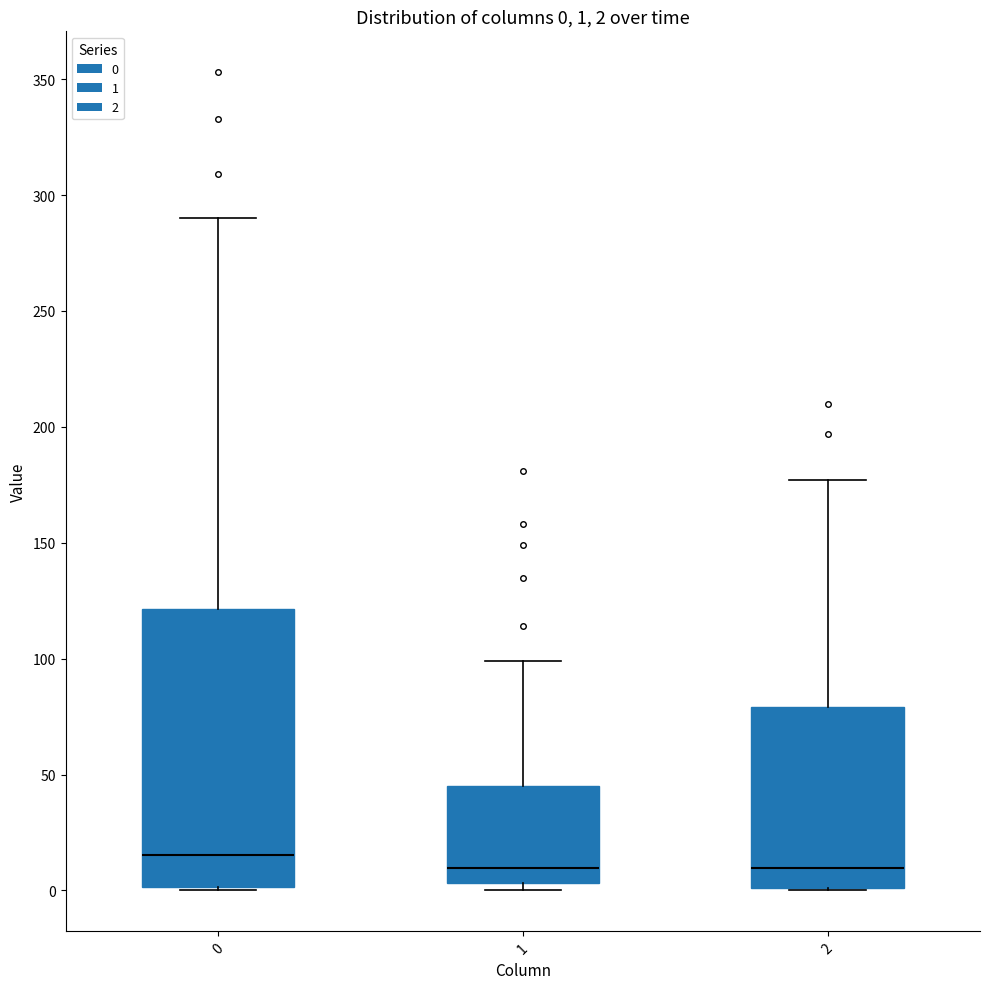

Comparing the boxes themselves (not the whiskers), which one is the tallest?

0